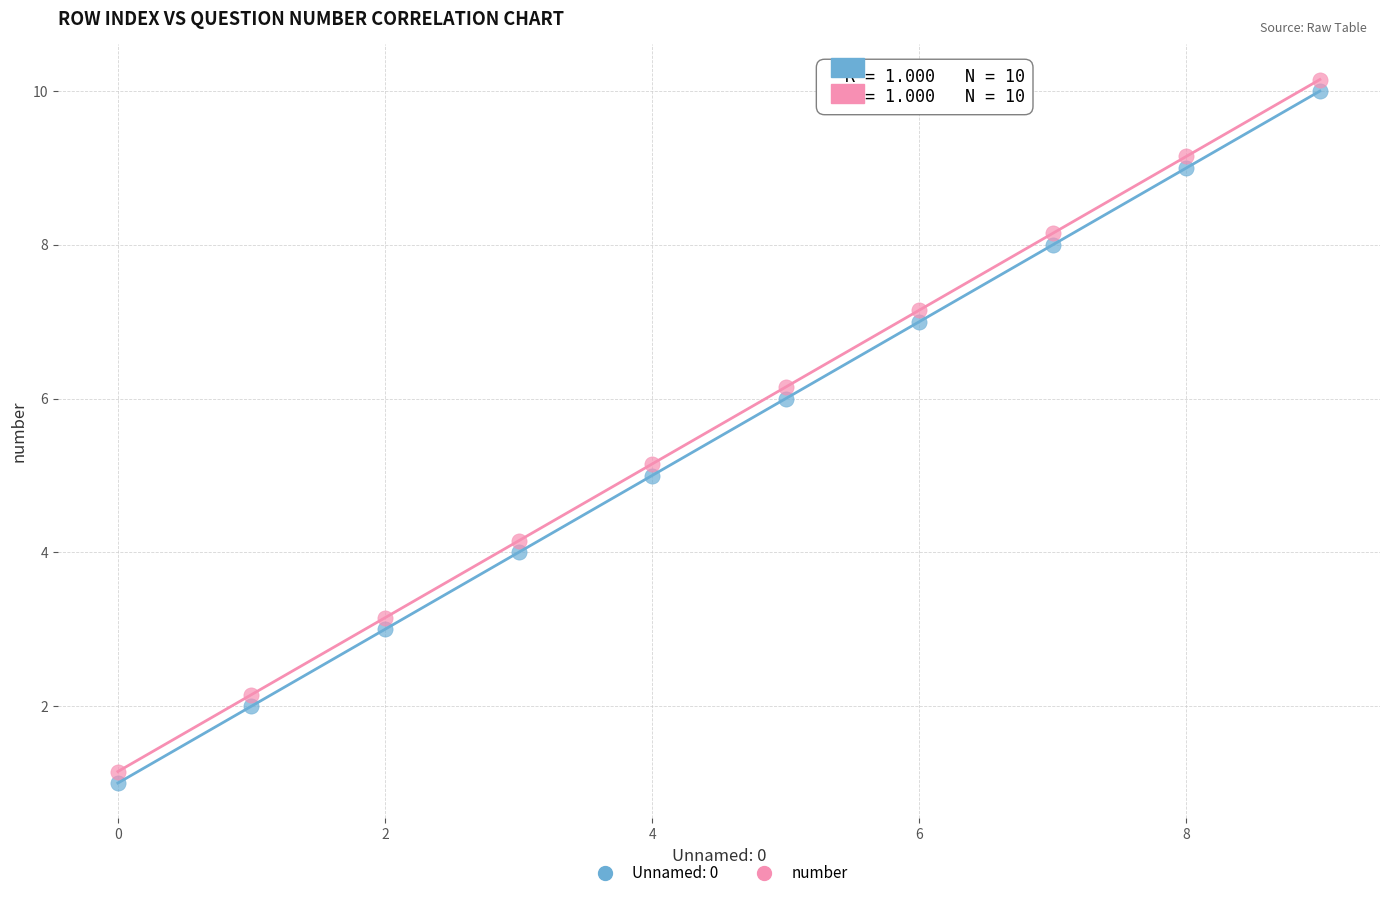

What are all the series names shown in the legend?

Unnamed: 0, number